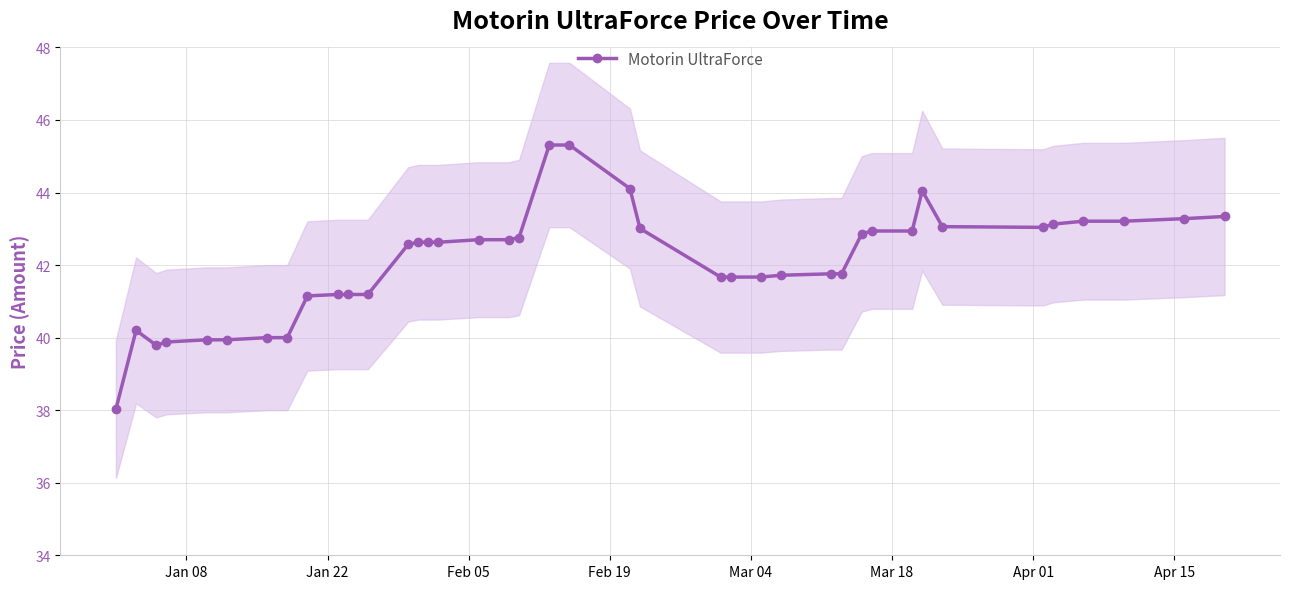

What is the difference between the maximum and minimum values?

7.3